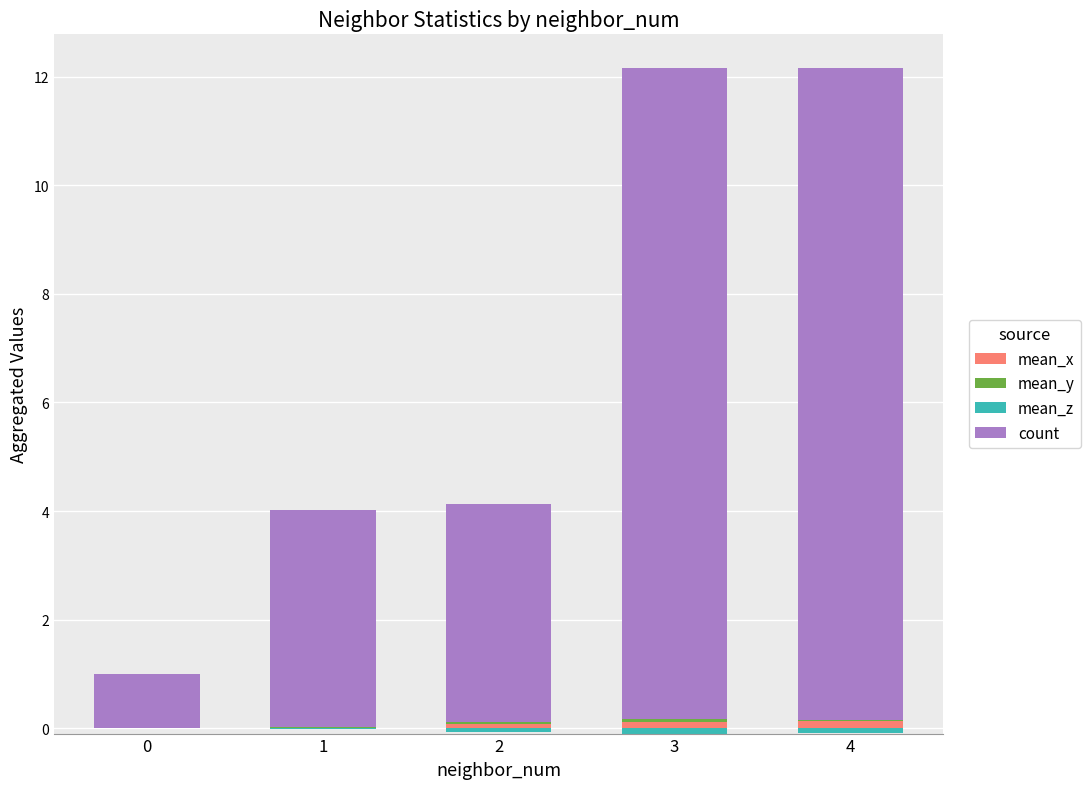

At how many categories does at least one series exceed 7?

2